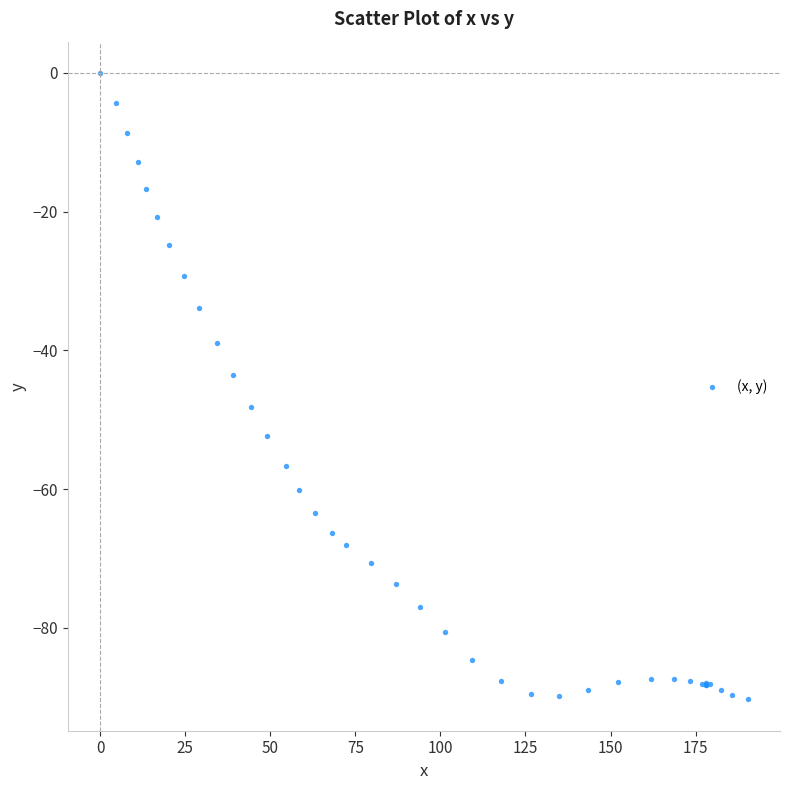

What Y value in the scatter plot is closest to -45?

-43.6